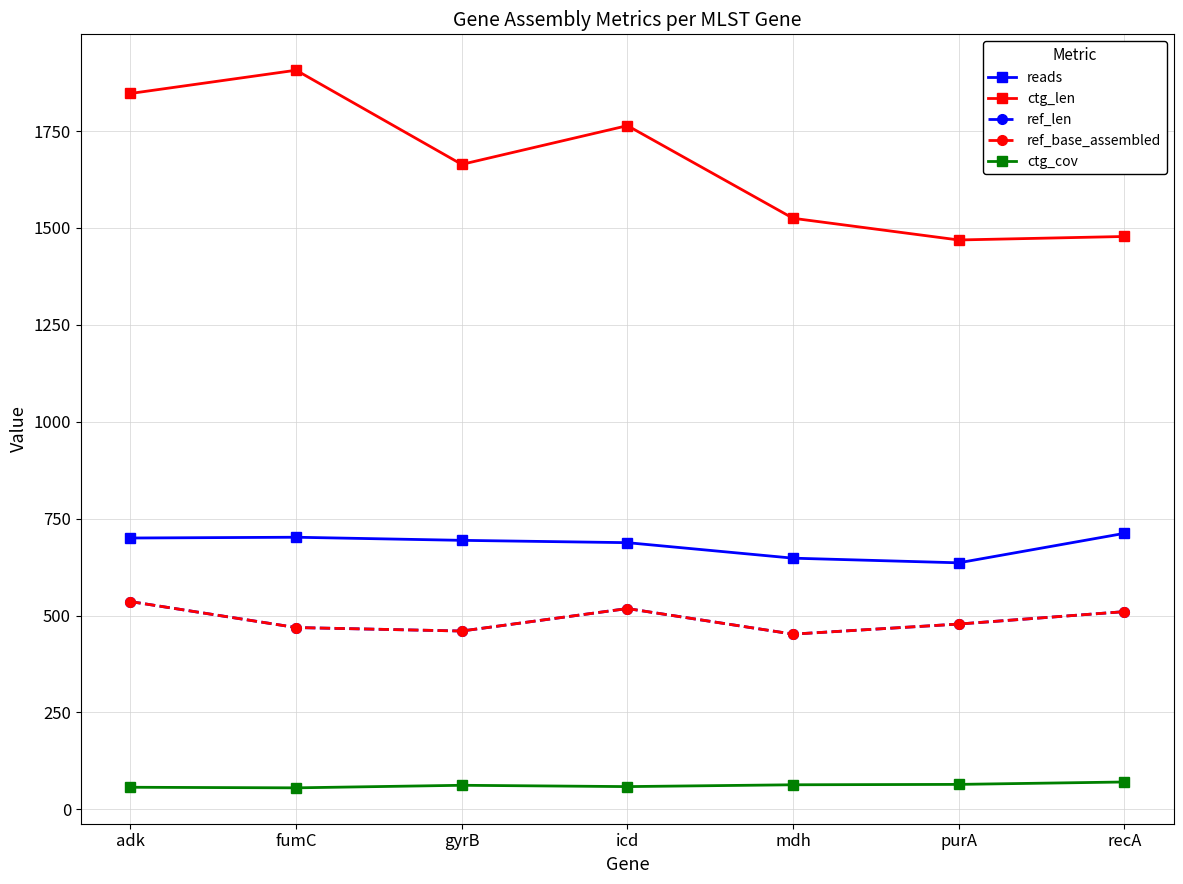

Reading left to right, extract all data points from this chart.

reads: 700.0	702.0	694.0	688.0	648.0	636.0	712.0
ctg_len: 1847.0	1907.0	1664.0	1764.0	1525.0	1469.0	1478.0
ref_len: 536.0	469.0	460.0	518.0	452.0	478.0	510.0
ref_base_assembled: 536.0	469.0	460.0	518.0	452.0	478.0	510.0
ctg_cov: 56.9	55.4	62.0	58.6	63.3	64.3	70.5